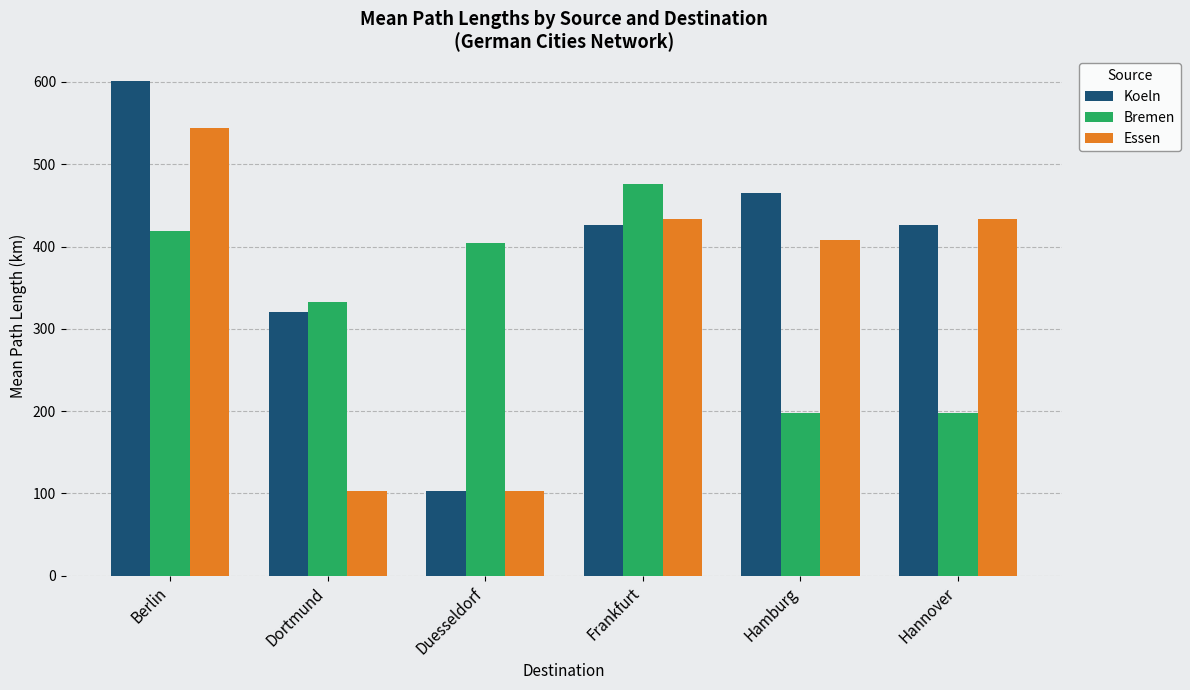

What position from the right is Duesseldorf?

4